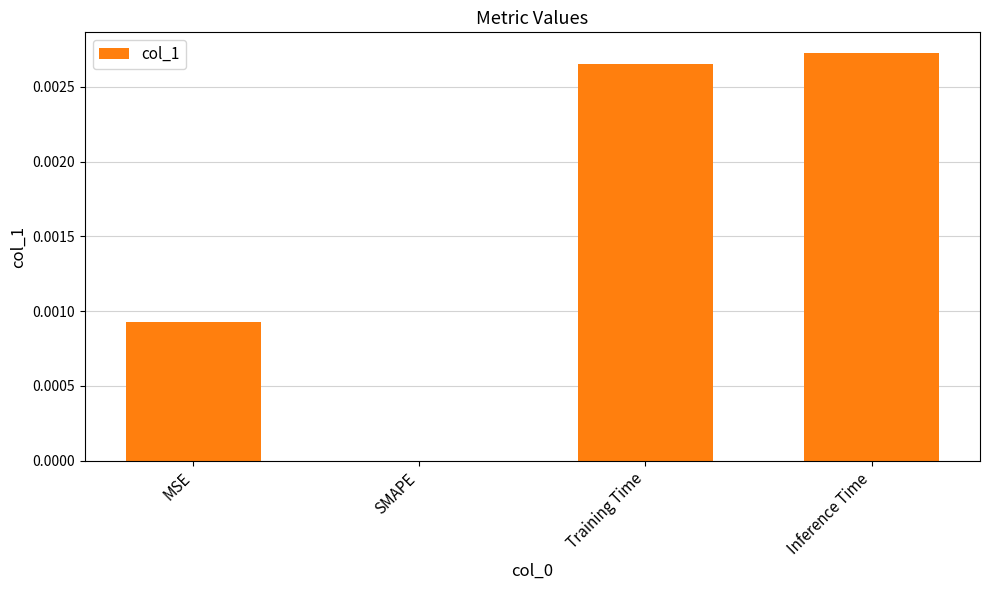

Where is the data nearest to the value 0?

SMAPE